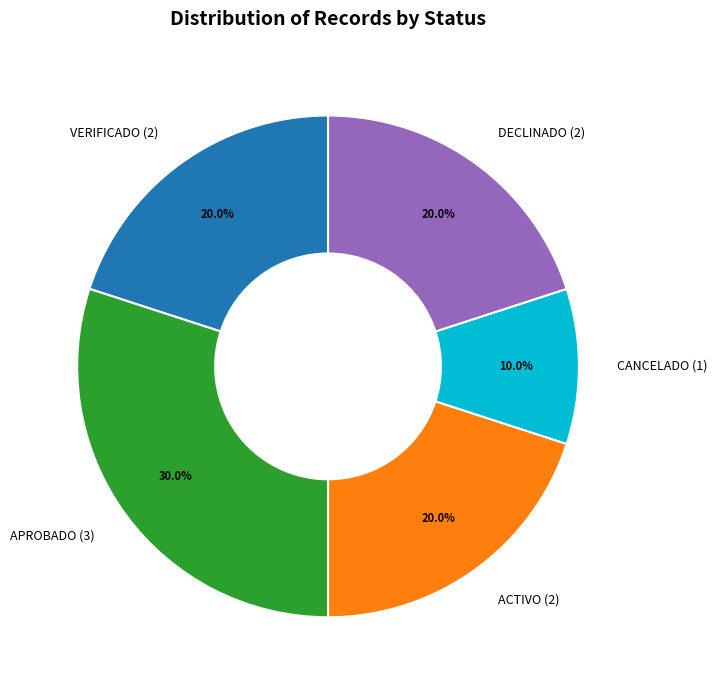

Count the number of slices in the pie.

5